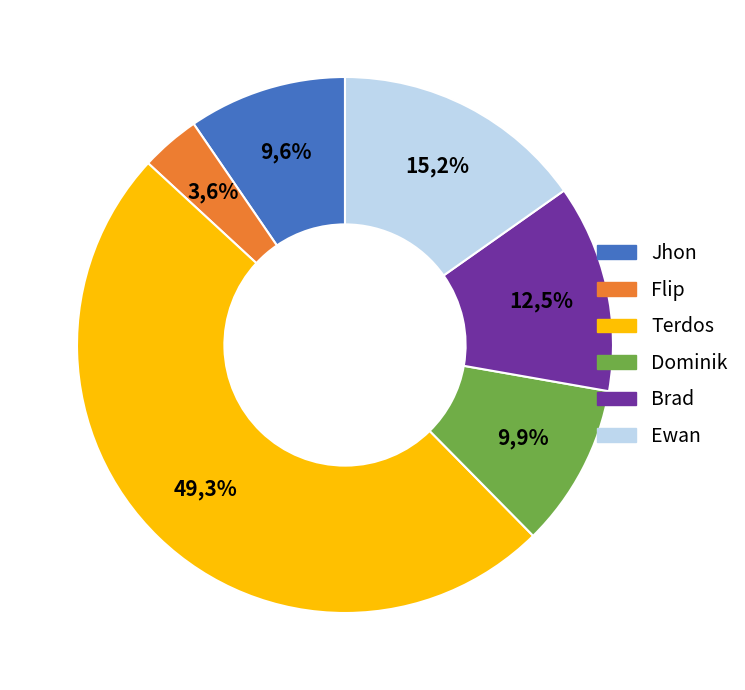

How many segments does this pie chart have?

6